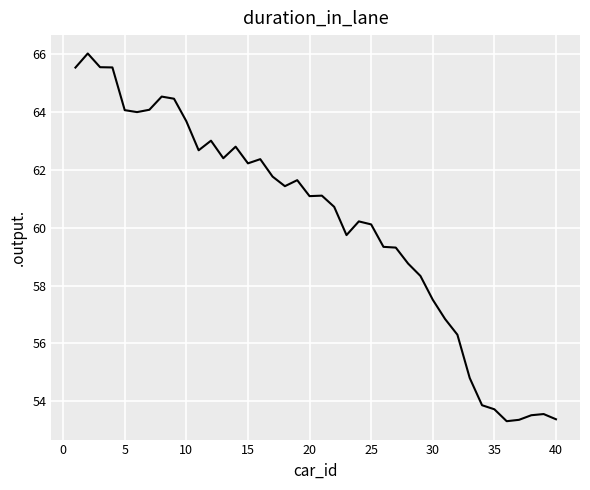

What is the difference between the maximum and minimum values?

12.7